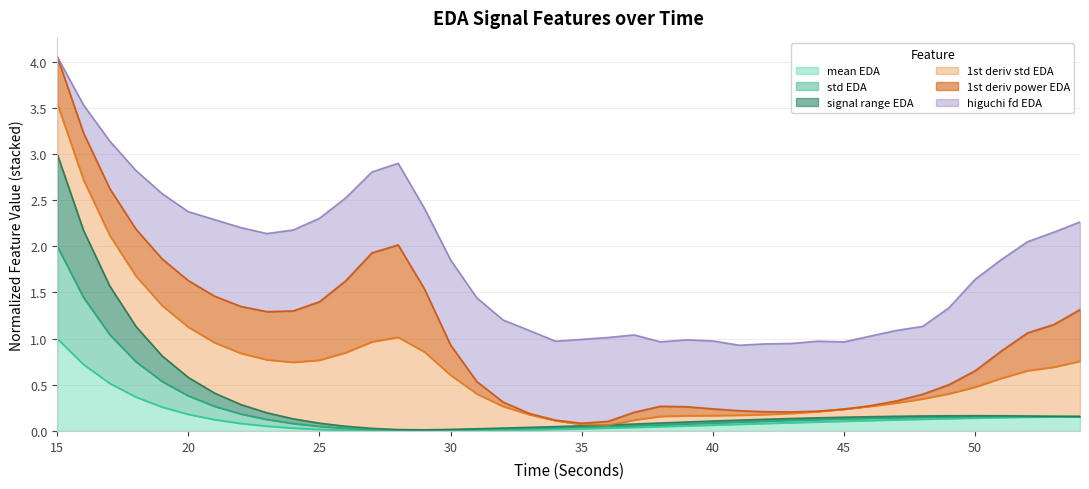

True or false: signalRange_EDA and mean_EDA intersect in this chart.

False